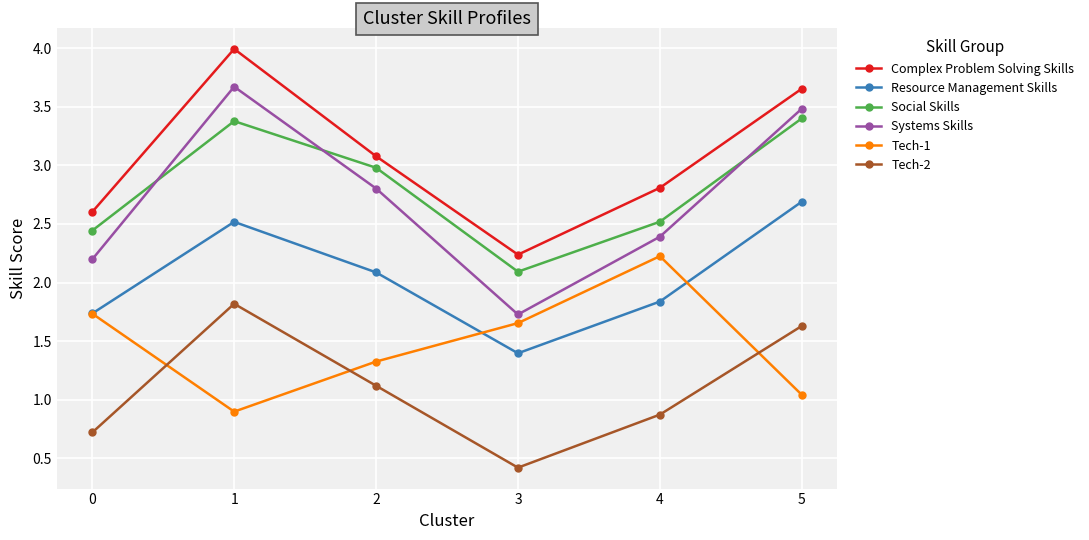

Which series has the largest total across all categories?

Complex Problem Solving Skills